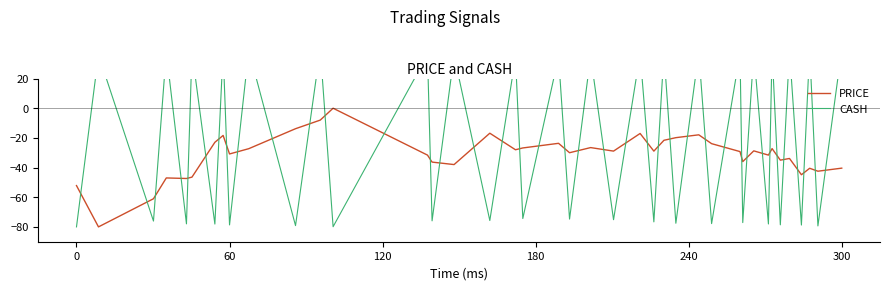

How many intersections are there between CASH and PRICE?

39